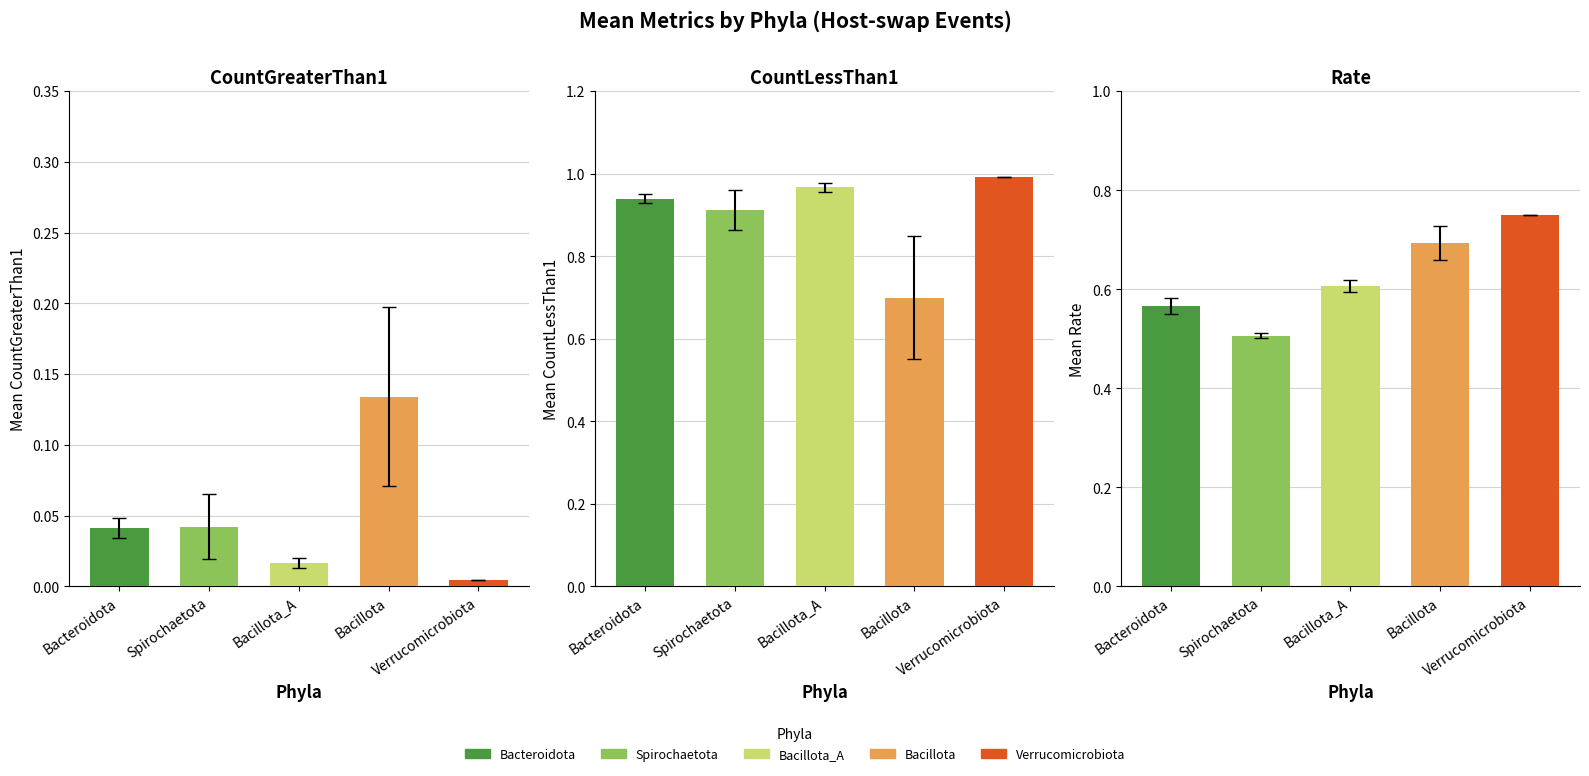

Is it true that CountLessThan1 equals 1.4 at Bacteroidota?

False